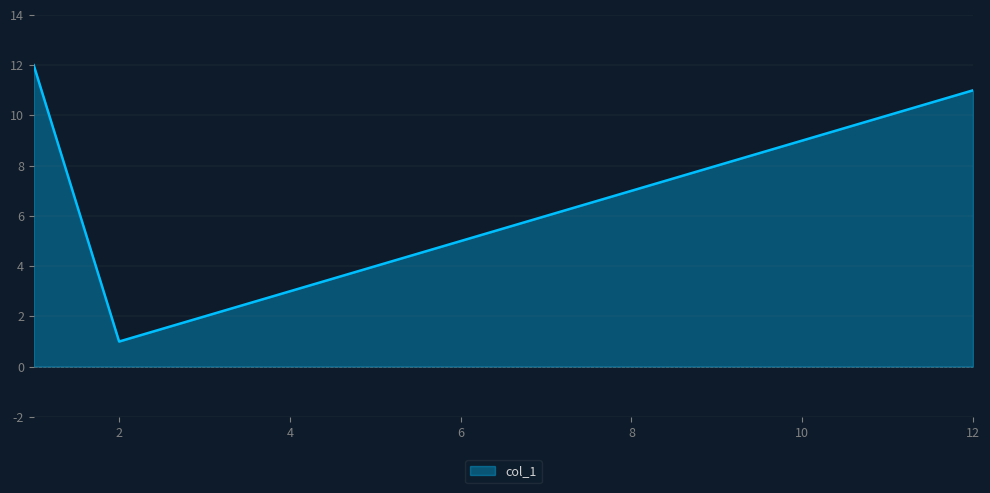

What is the minimum value shown in the chart?

1